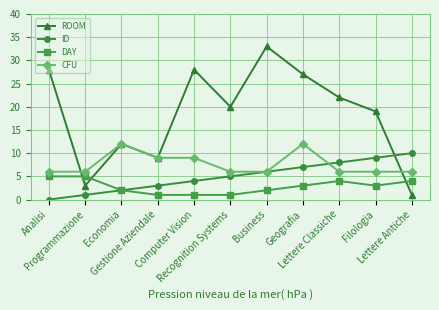

What is the difference between the maximum and minimum values in the ROOM series?

32